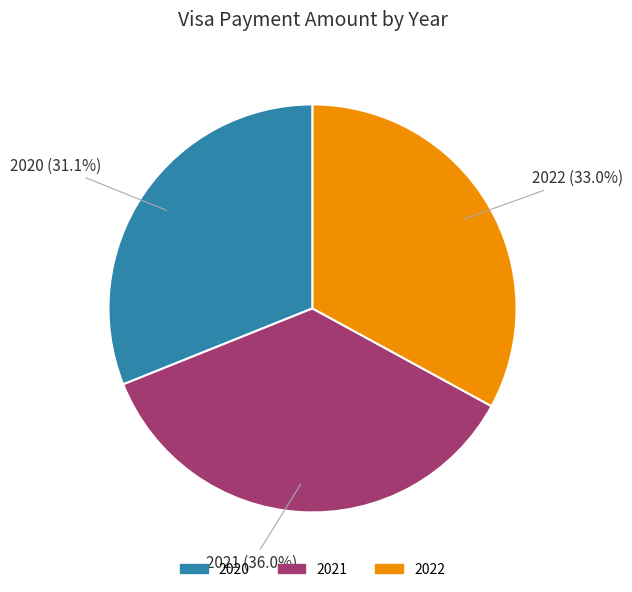

To the nearest percent, what is the difference between the 2020 and 2021 slice percentages?

5%